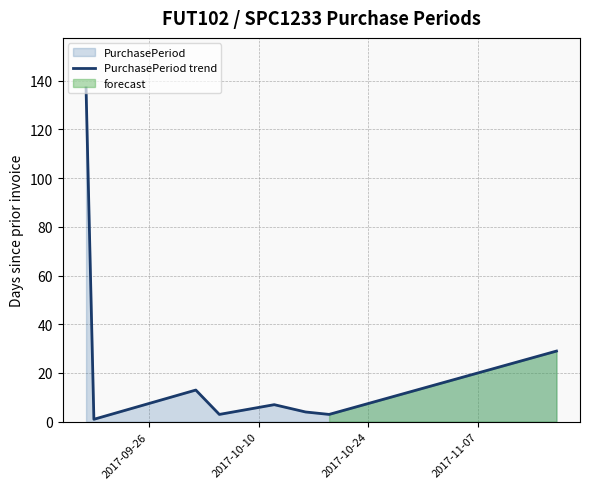

What is the average value?

25